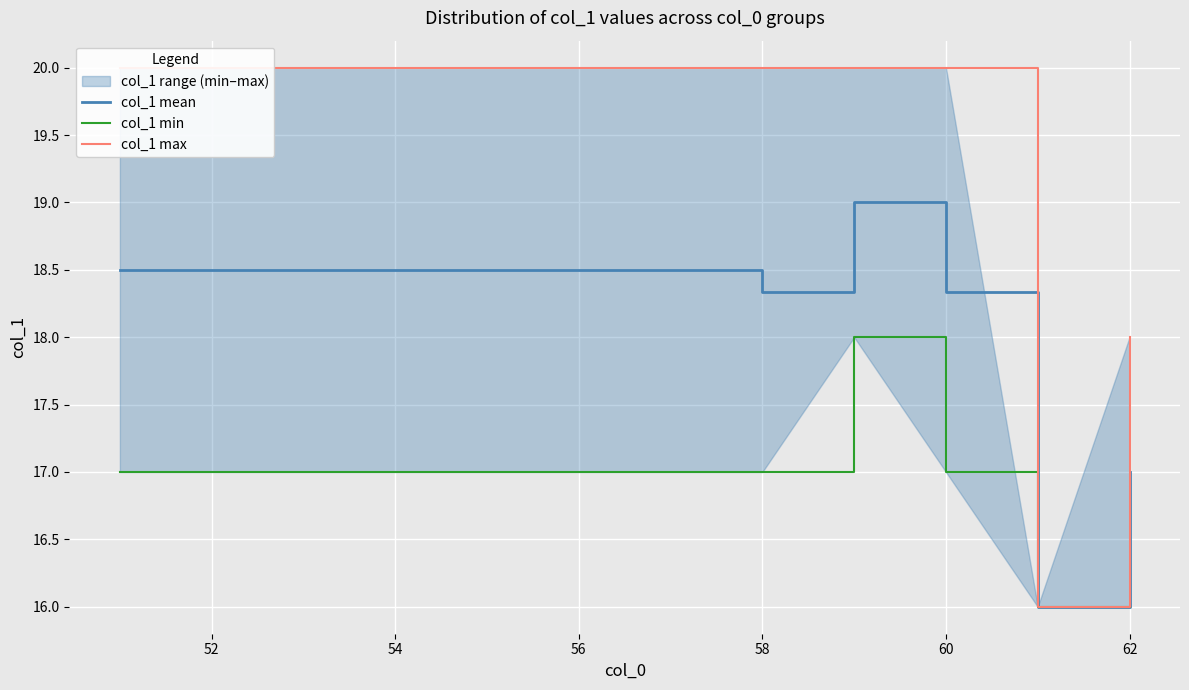

What is the minimum value shown in the chart?

16.0